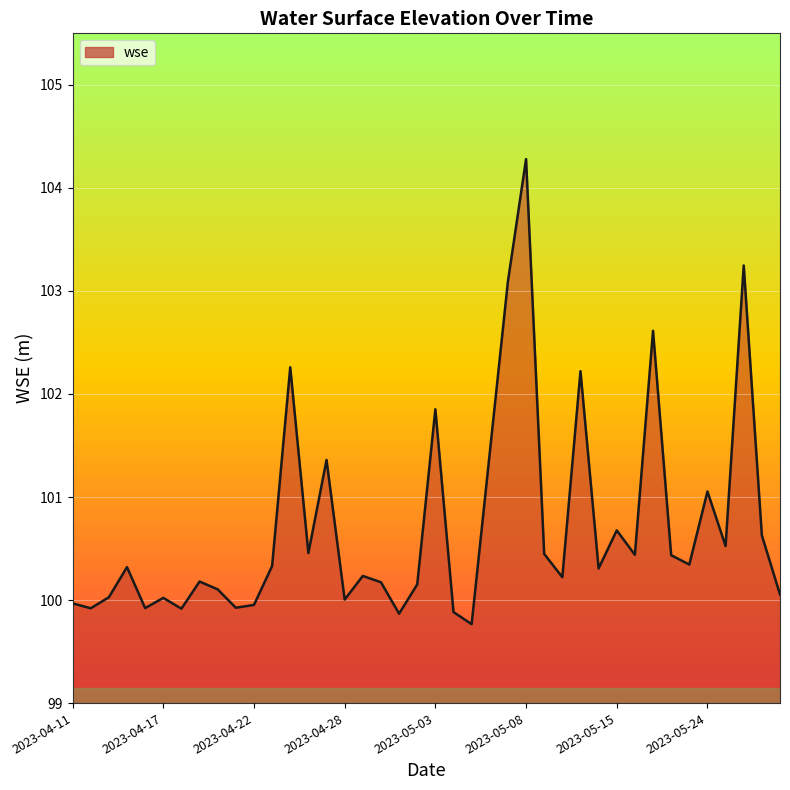

What is the maximum value shown in the chart?

104.3